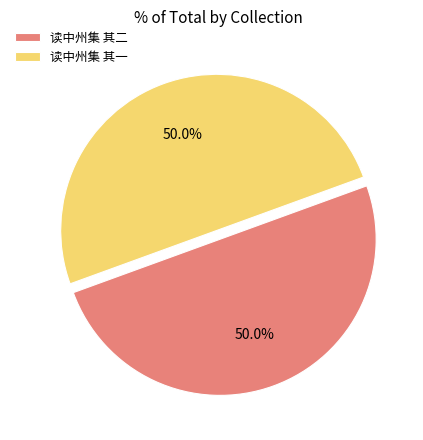

What percentage is NOT represented by 读中州集 其二?

50.0%